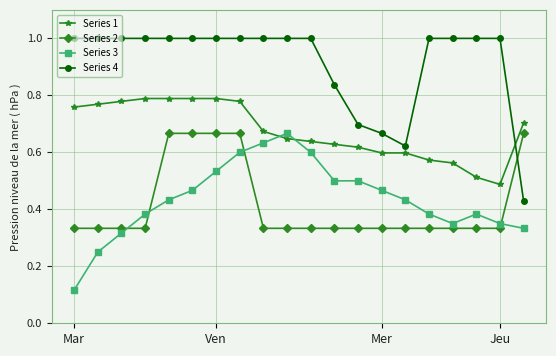

True or false: Series 3 and Series 2 intersect in this chart.

True